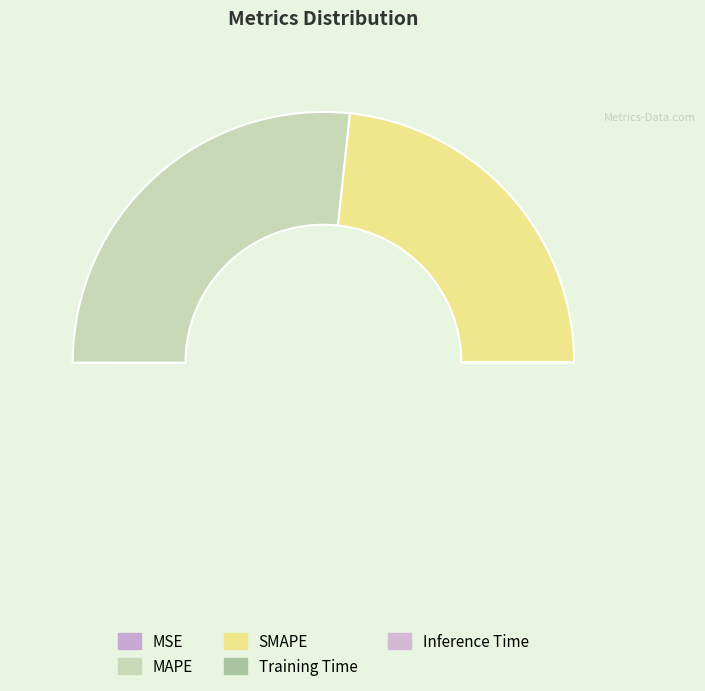

The MAPE slice represents 53% of the pie. True or false?

True